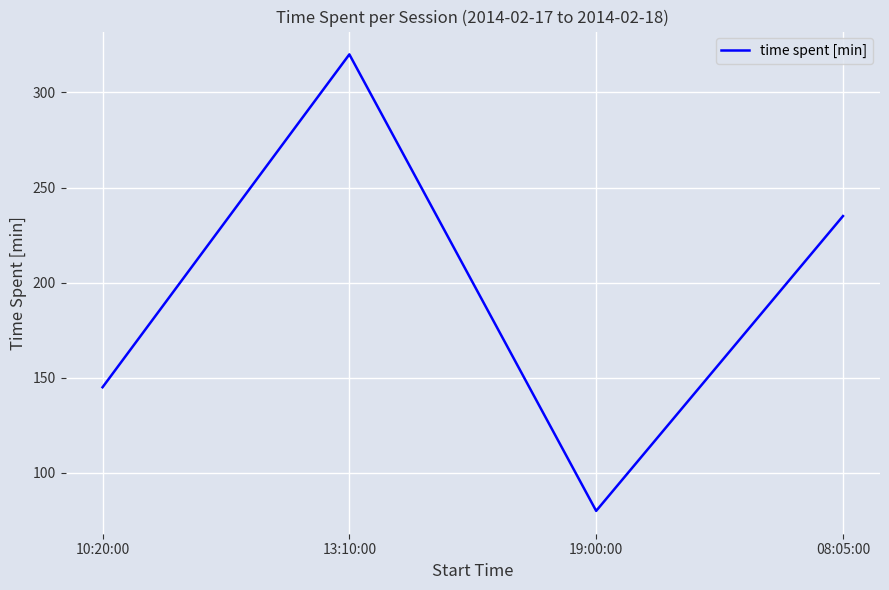

The value at 08:05:00 is 353.8. True or false?

False